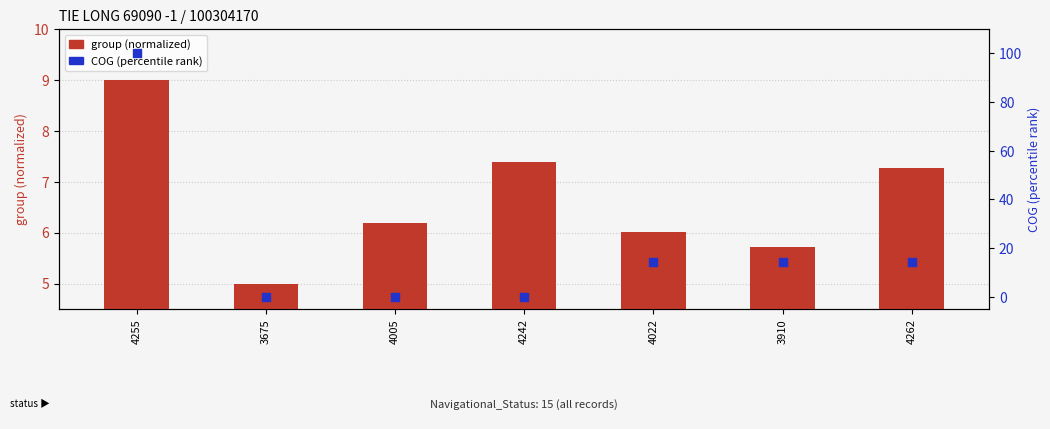

At which category is the sum across all series the highest?

4255